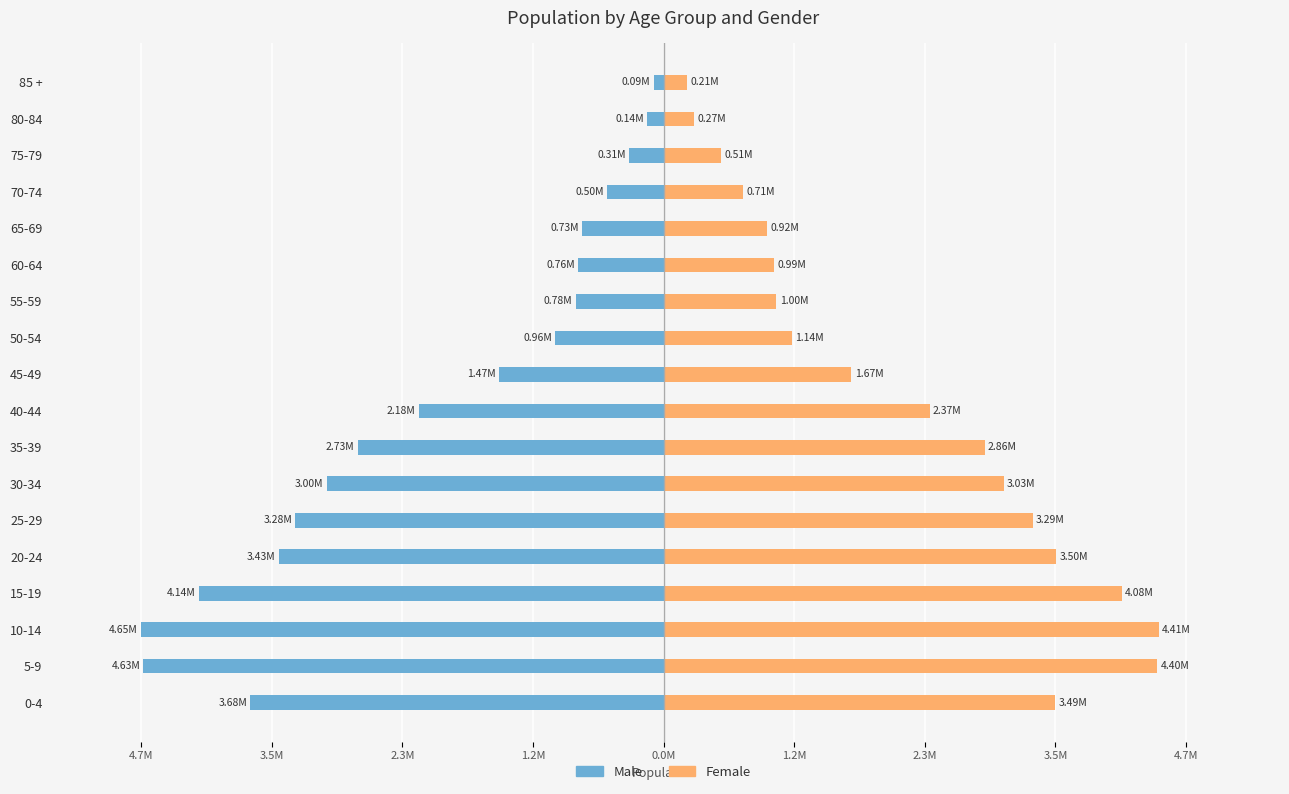

How many data points in Female are above 2369697?

8